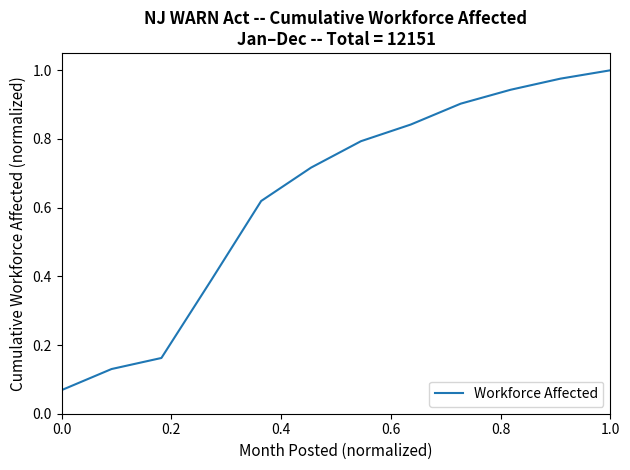

What is the label of the 4th point from the left?

0.6